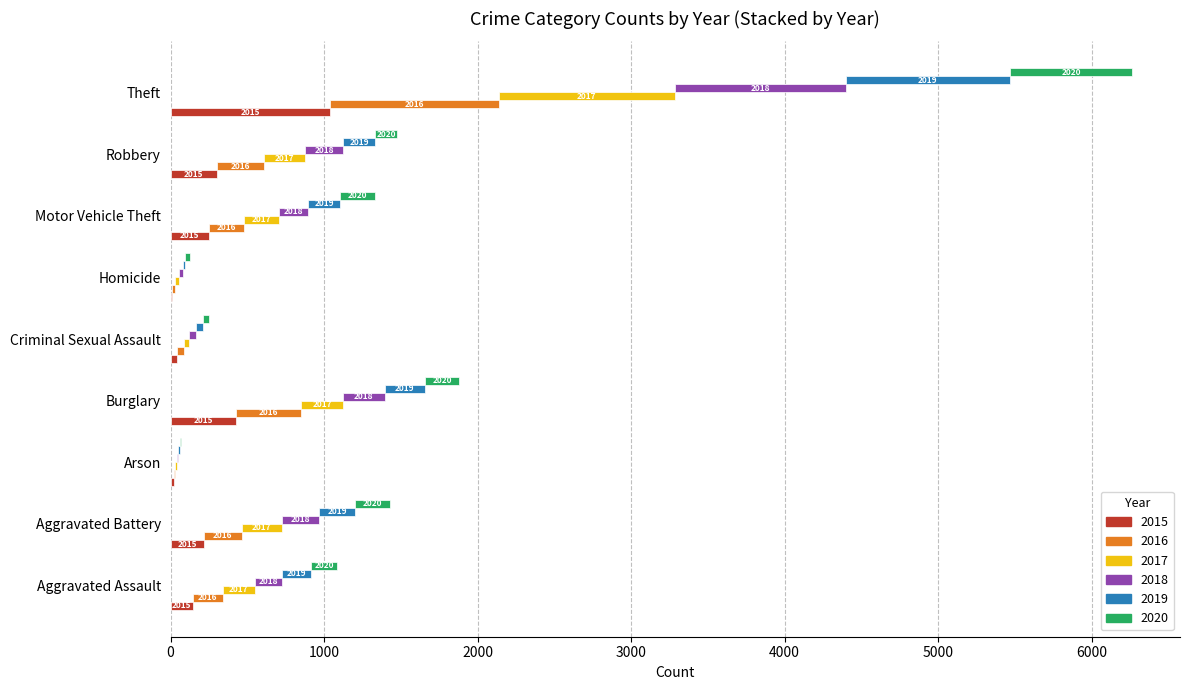

What is the difference between the maximum and minimum values in the 2018 series?

1104